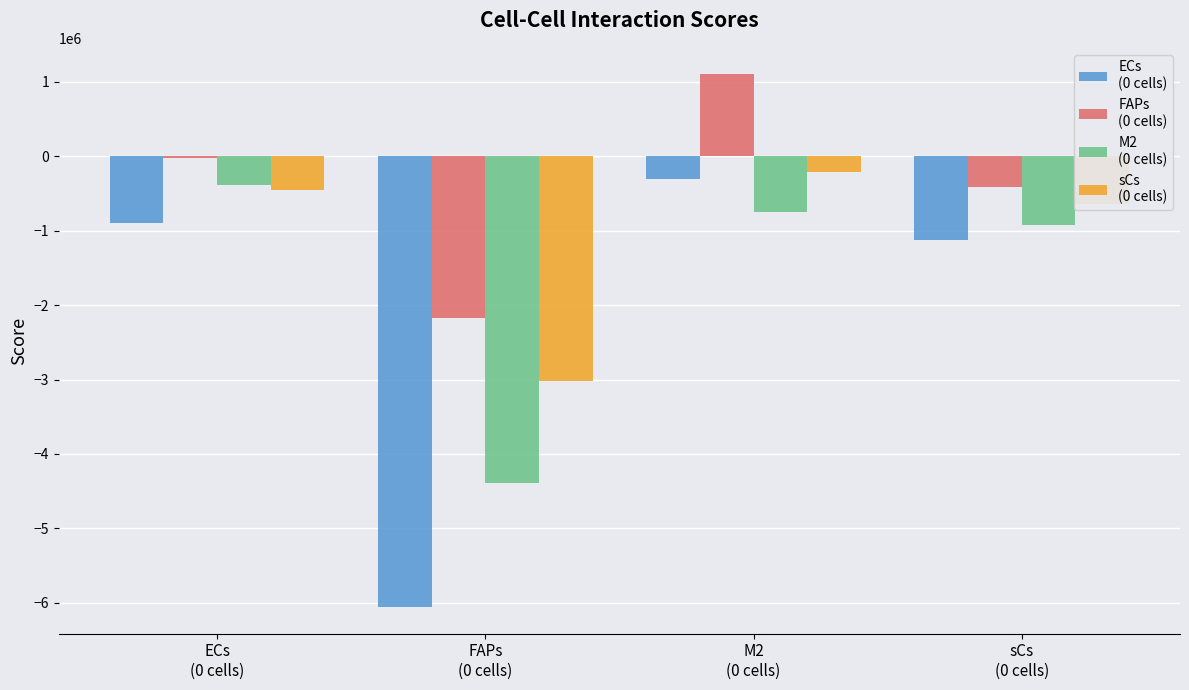

How many categories are shown in the chart?

4